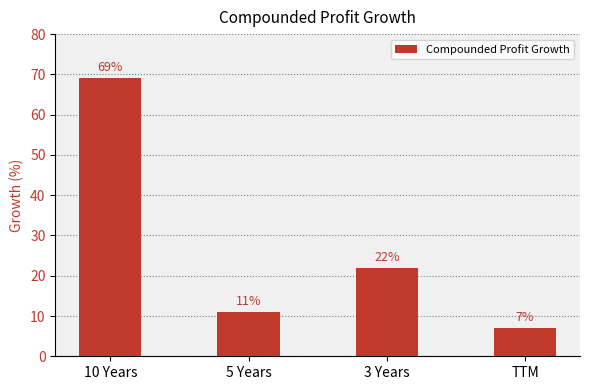

Does the chart contain stacked bars?

No